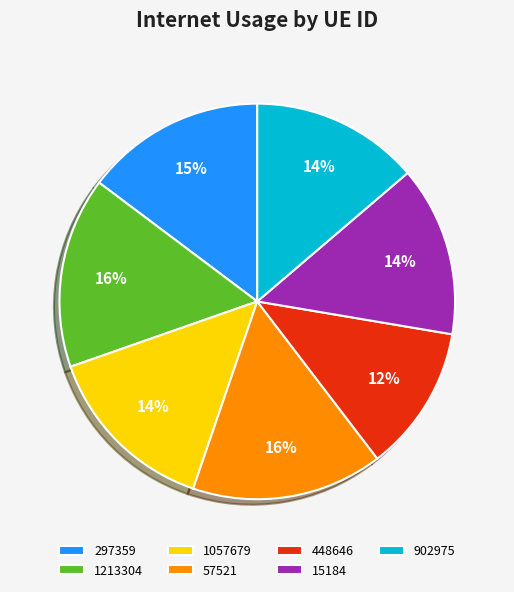

Which slice is the smallest?

448646